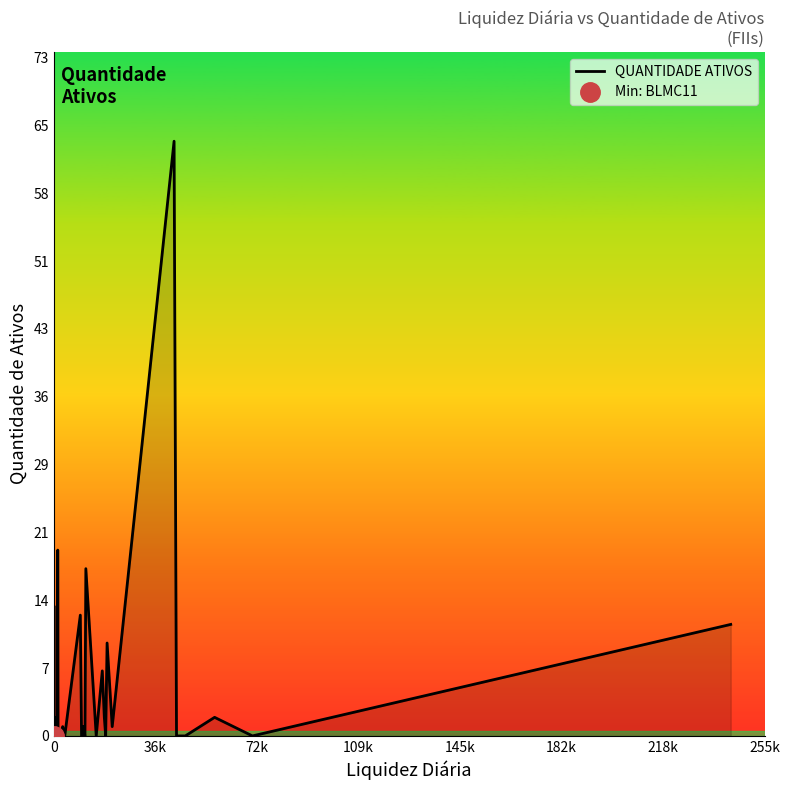

How many values are above zero?

22